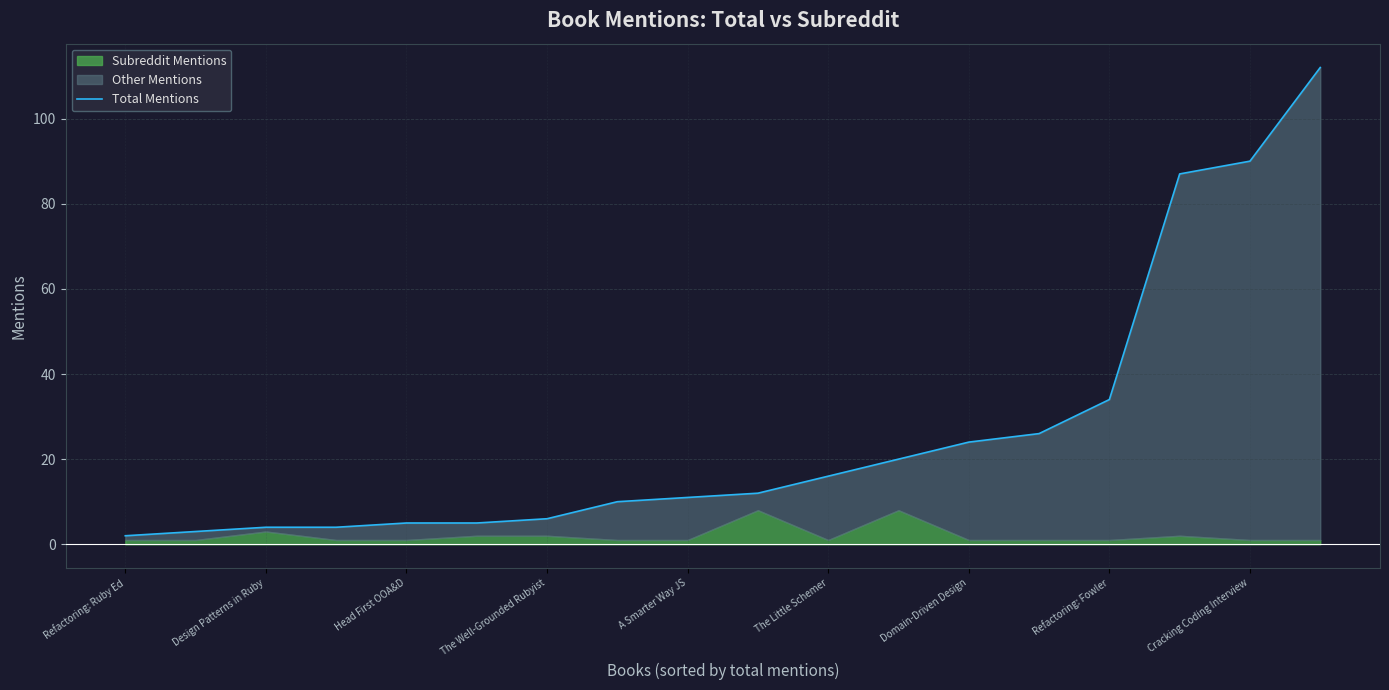

What is the maximum value shown in the chart?

112